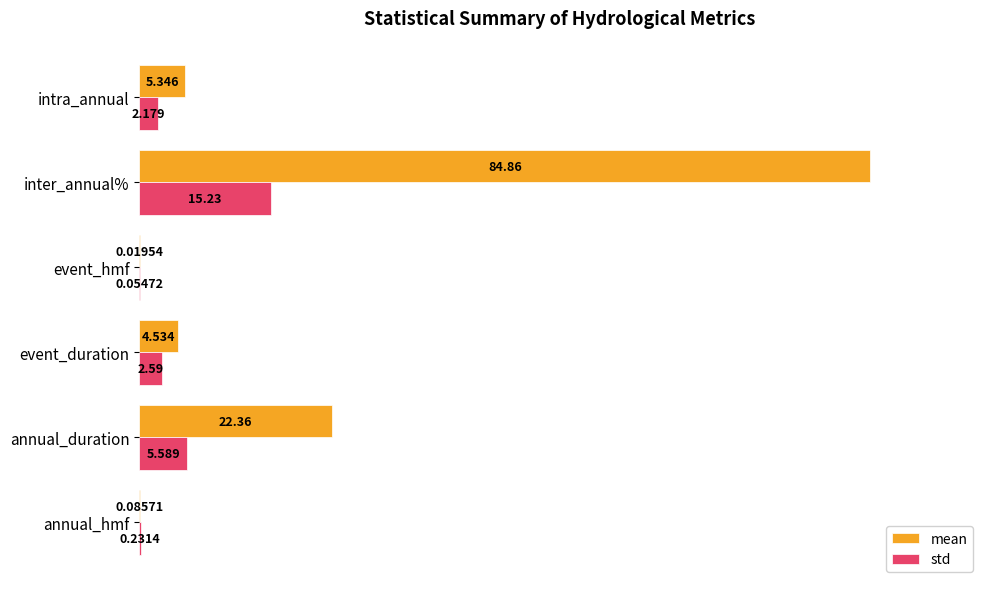

At which label is std closest to 9?

annual_duration